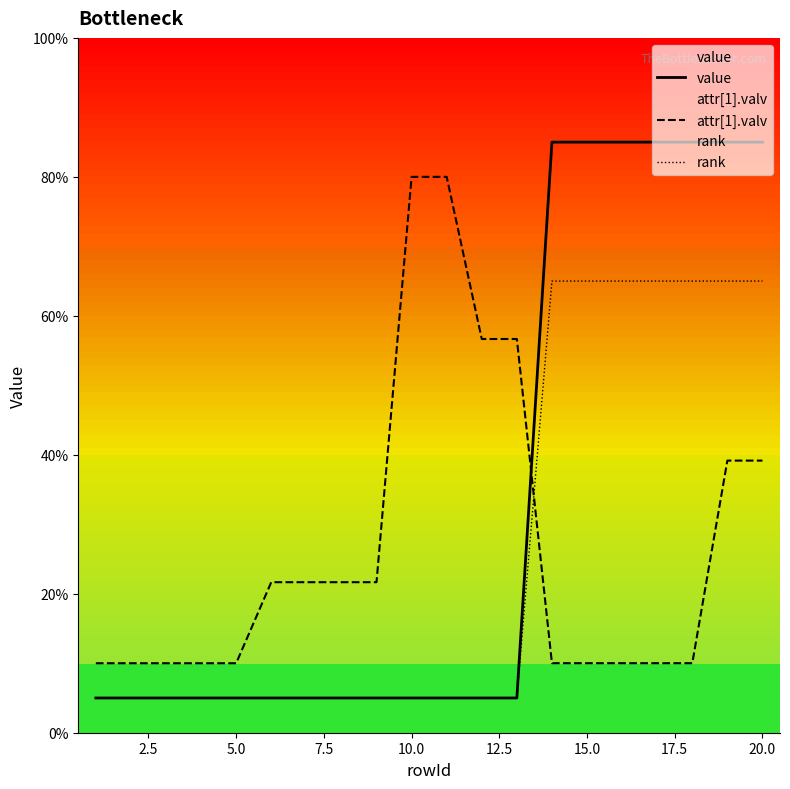

How many values in the attr[1].valv series exceed 21?

10